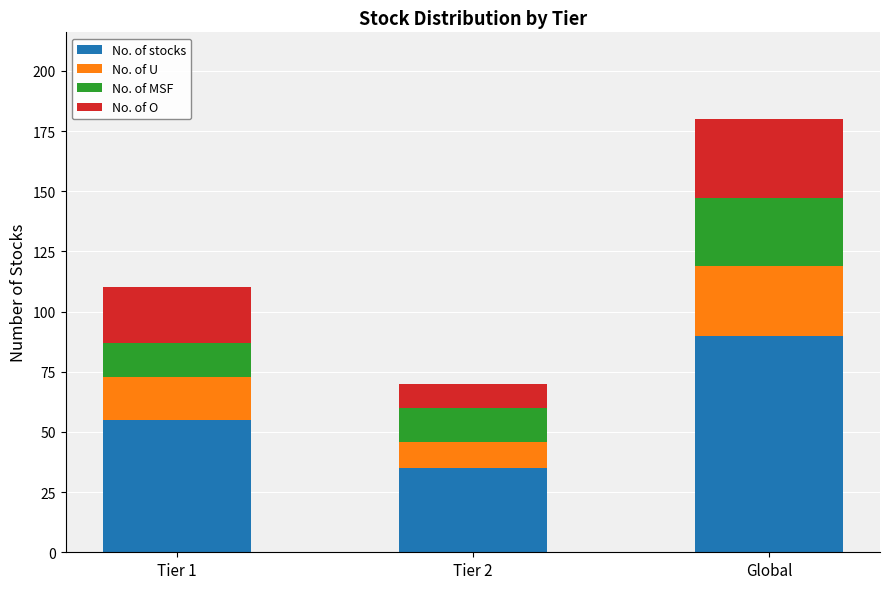

What is the maximum value for No. of stocks?

90